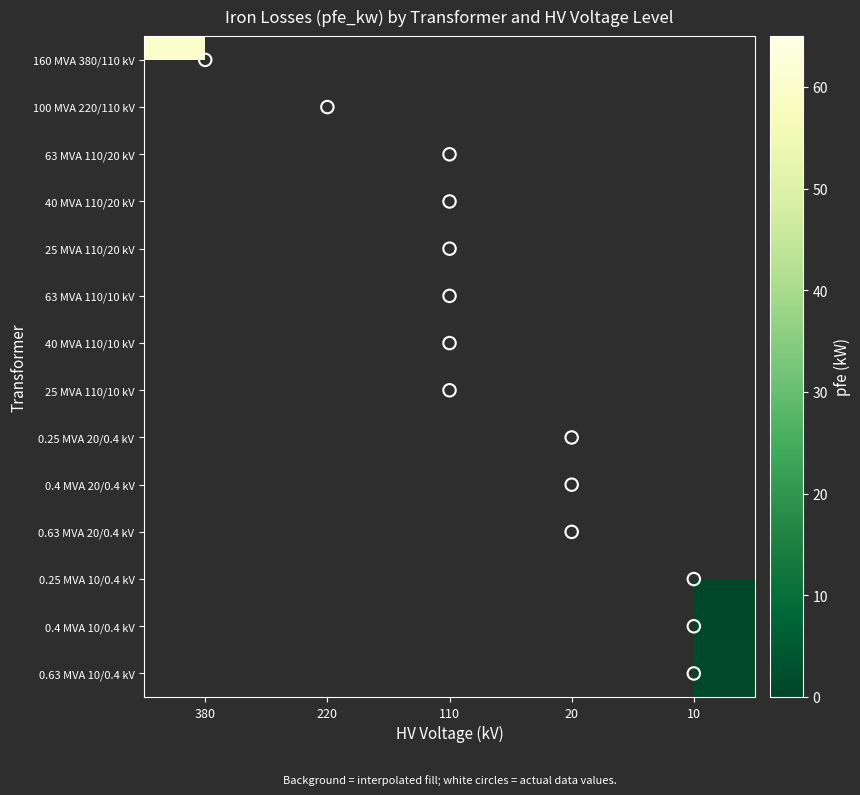

What is the minimum value shown in the chart?

0.6